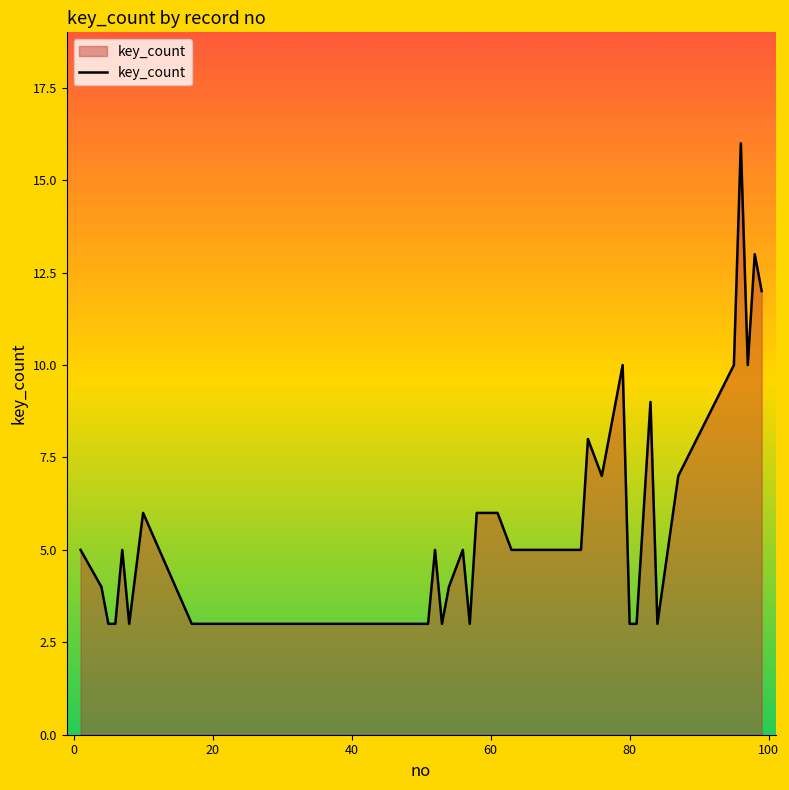

What is the difference between the maximum and minimum values?

13